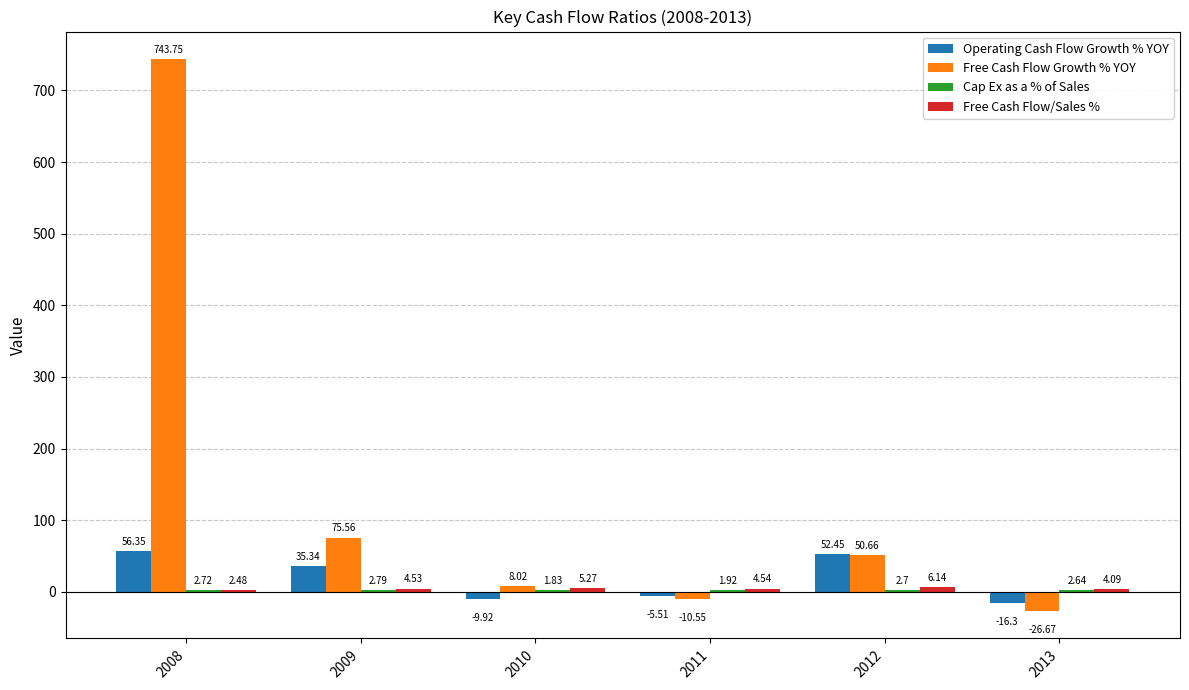

True or false: Operating Cash Flow Growth % YOY has a value of 56.4 at 2008.

True